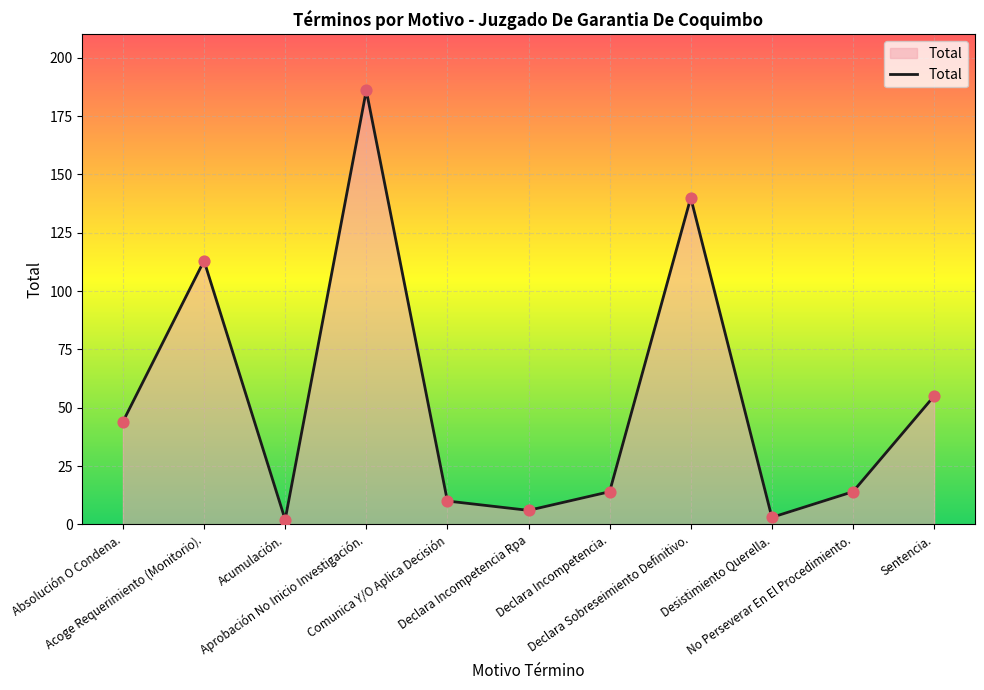

What is the change in value from Acoge Requerimiento (Monitorio). to Acumulación.?

-111